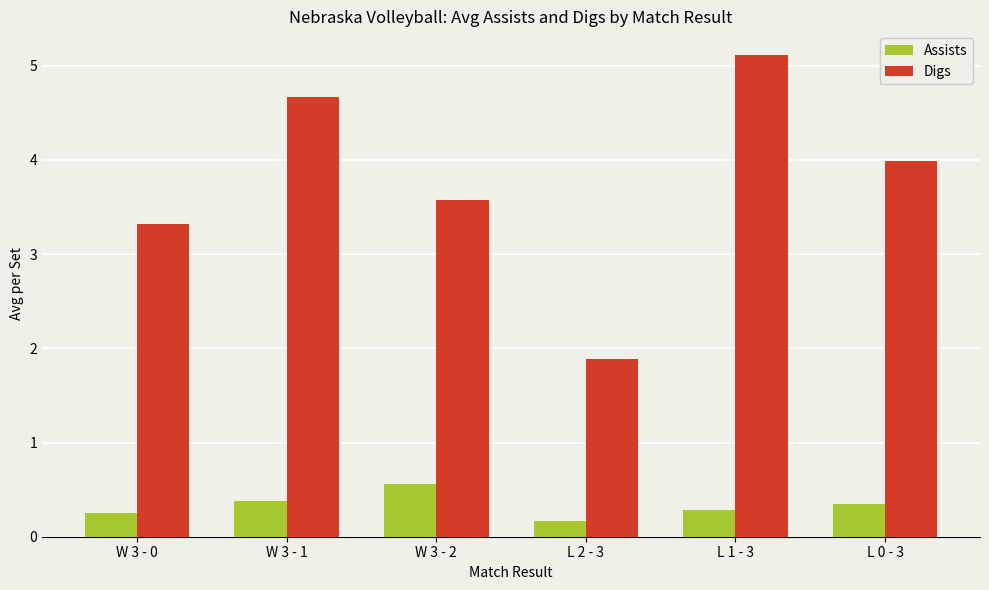

Which series has the largest total across all categories?

Digs